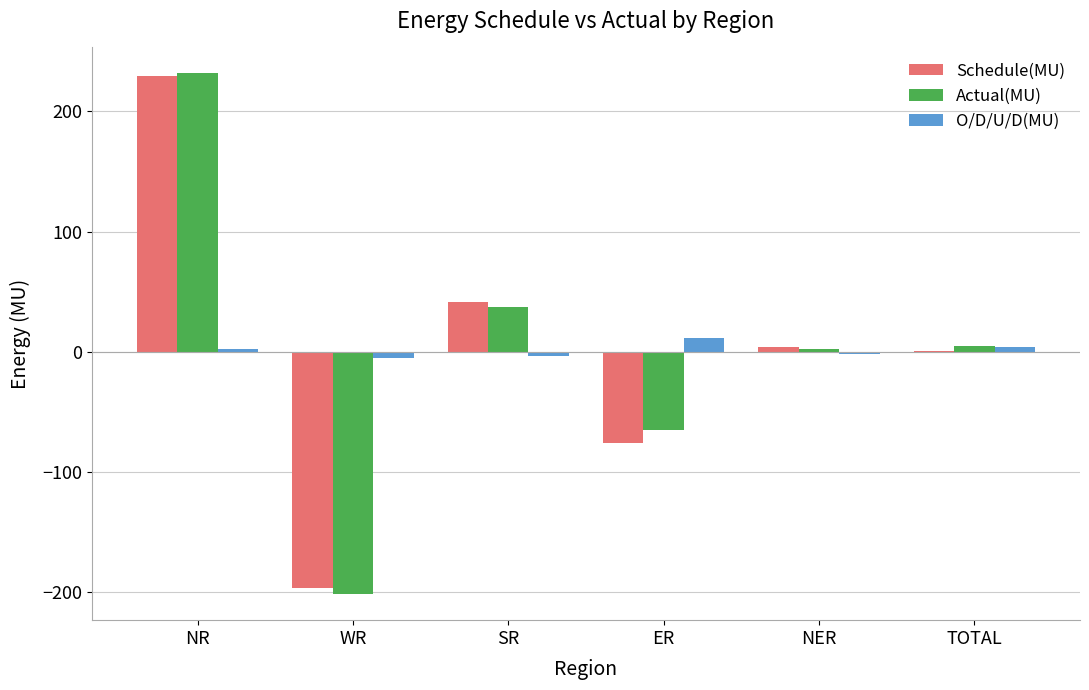

Which category has the highest value in the Actual(MU) series?

NR